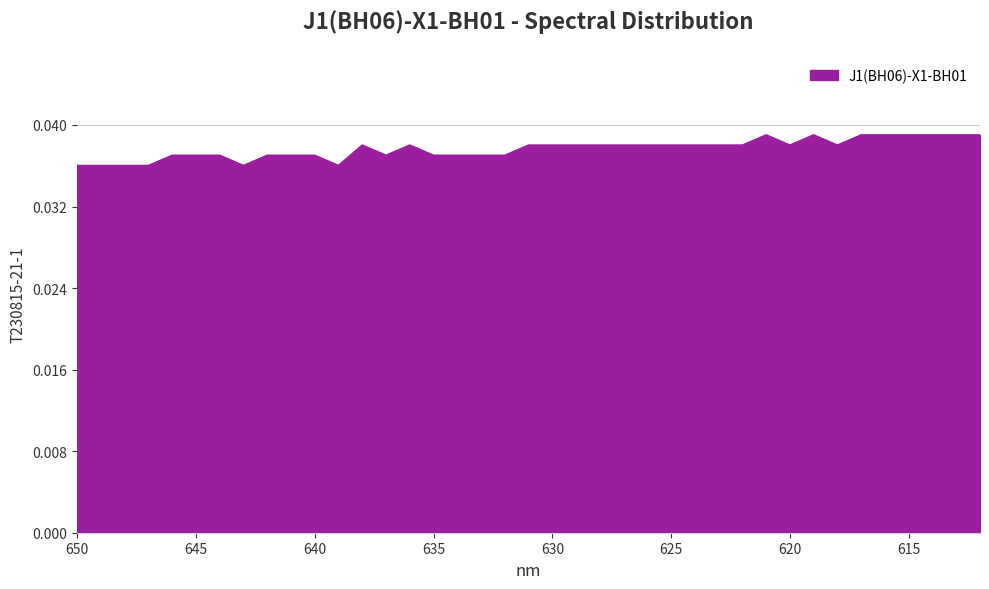

How many lines are shown in the chart?

1